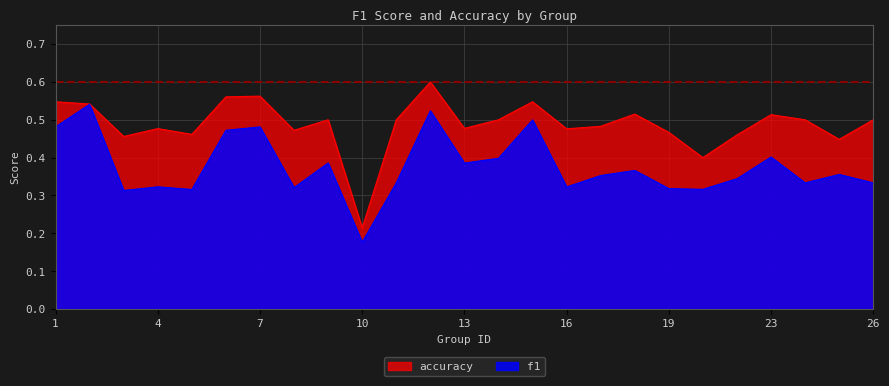

True or false: f1 has a value of 0.8 at 7.

False